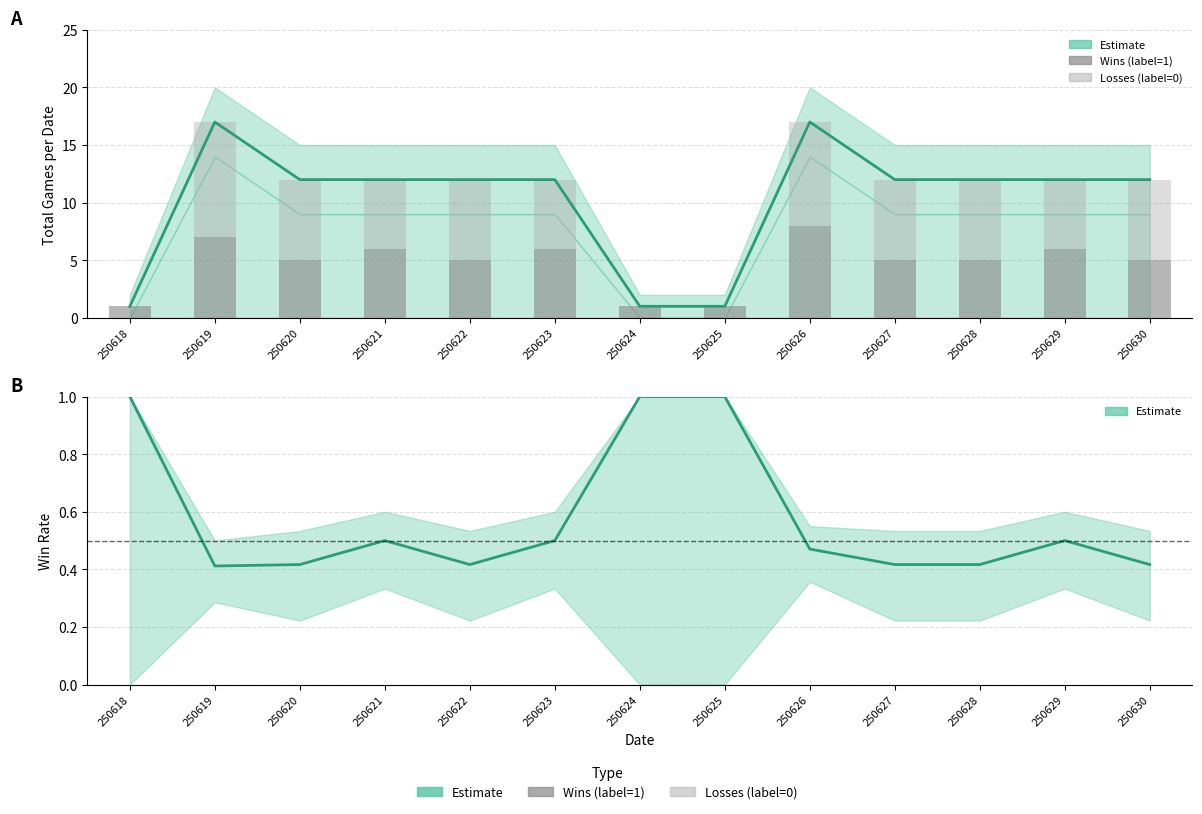

Reading left to right, what are all the values shown in this chart?

Total Games: 1	17	12	12	12	12	1	1	17	12	12	12	12
Label=1 (Wins): 1	7	5	6	5	6	1	1	8	5	5	6	5
Label=0 (Losses): 0	10	7	6	7	6	0	0	9	7	7	6	7